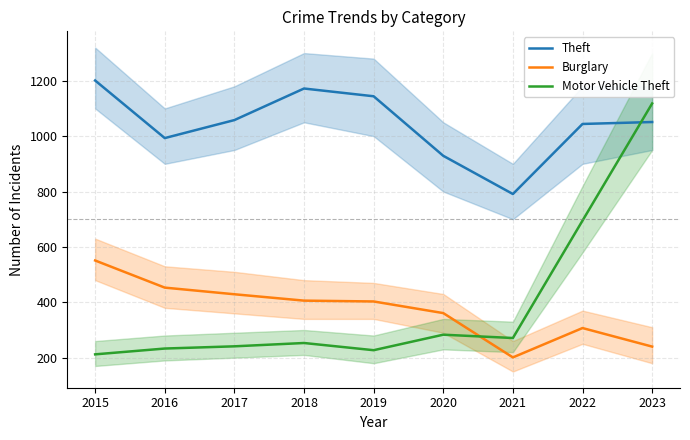

Between 2017 and 2021, which series saw the biggest shift?

Theft